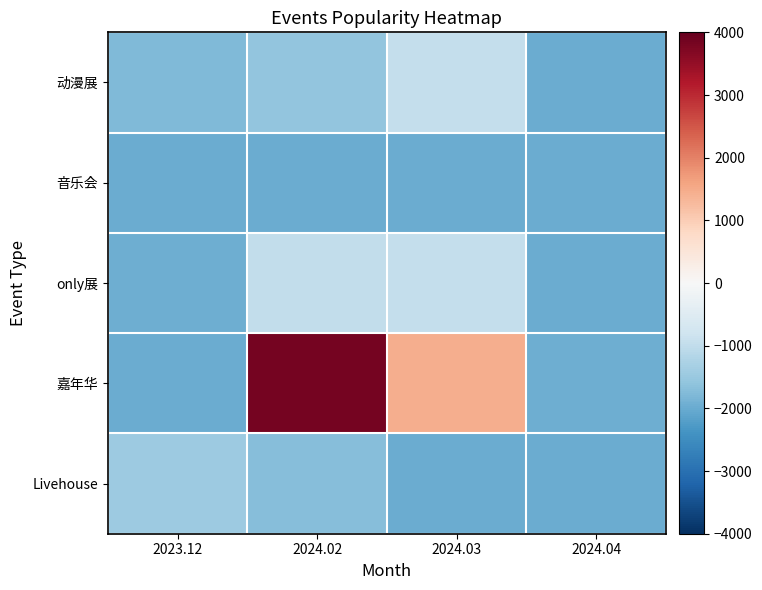

Which series has the largest total across all categories?

嘉年华